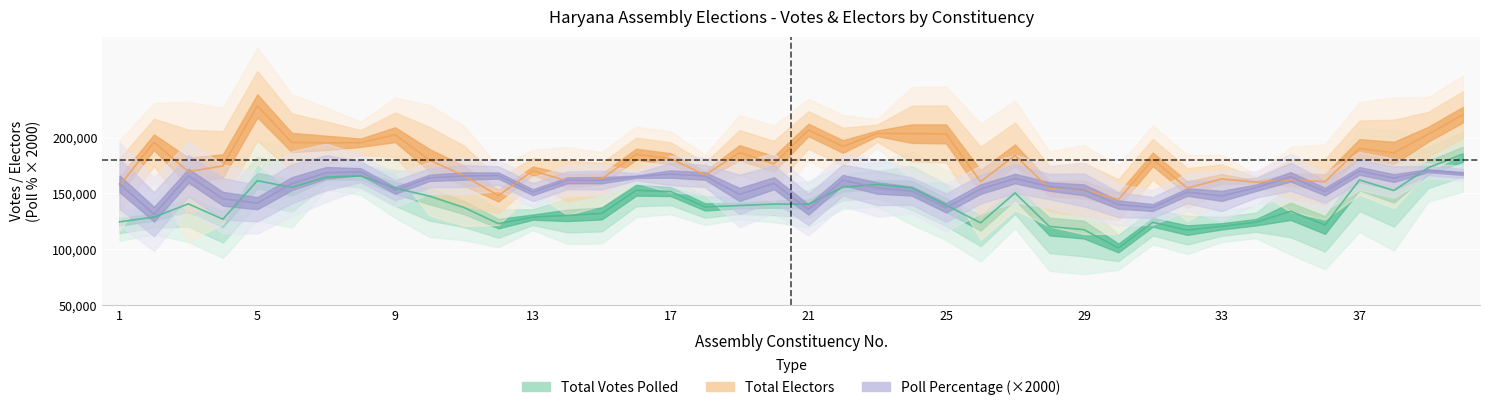

What is the value of the POLL PERCENTAGE point at the 40th from the left?

167900